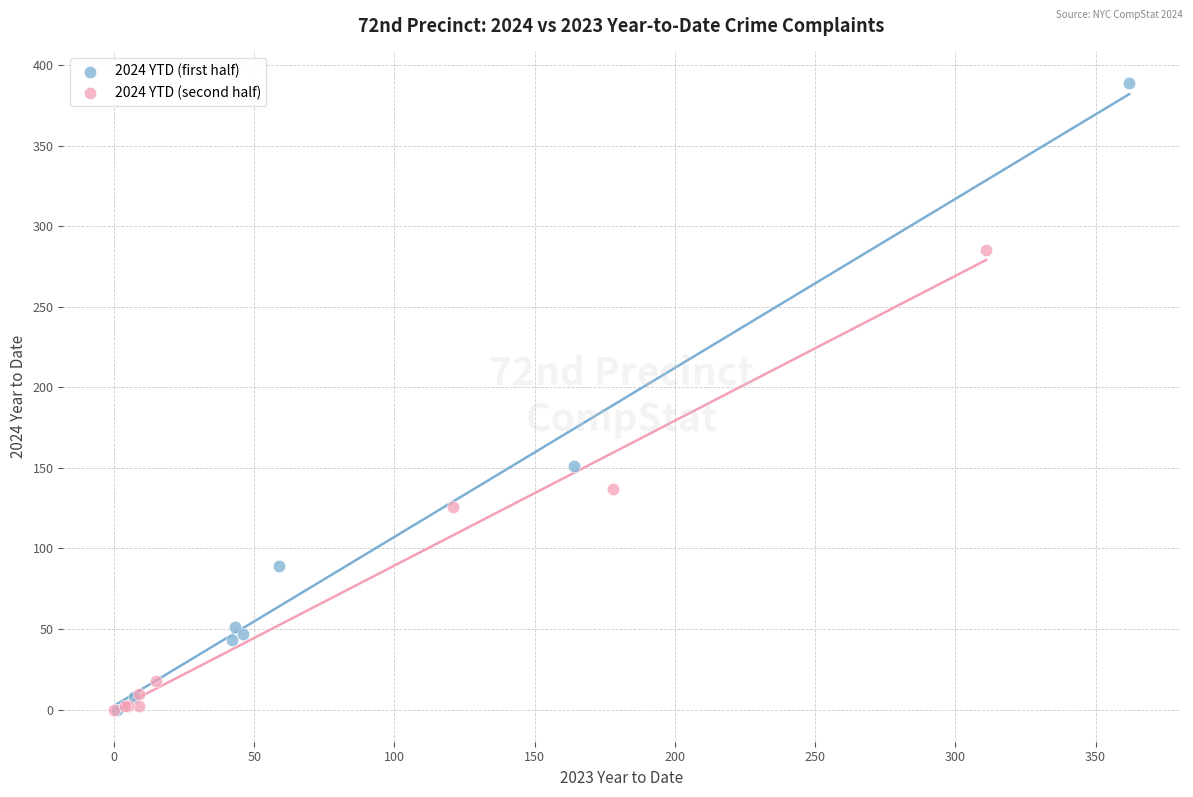

Which series contains the highest Y value?

2024 YTD (first half)